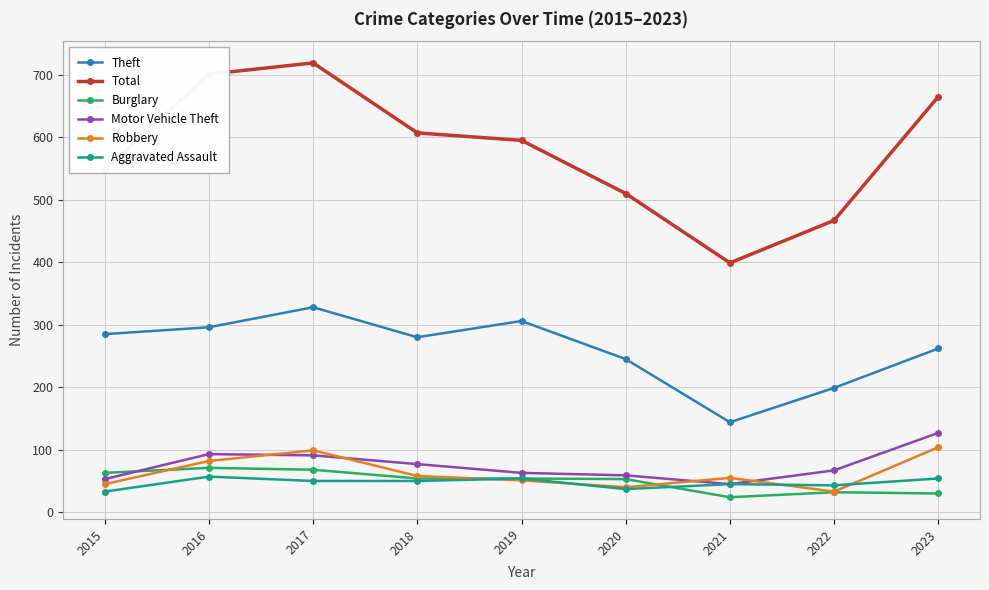

Count the Total values in the range 510 to 665.

5